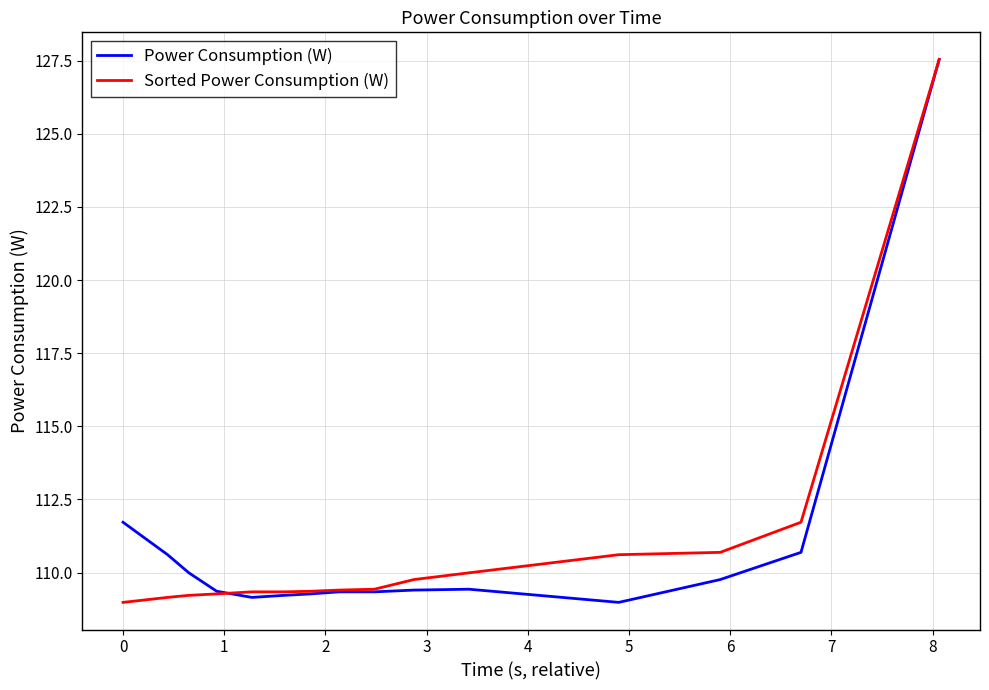

What is the smallest value displayed?

109.0